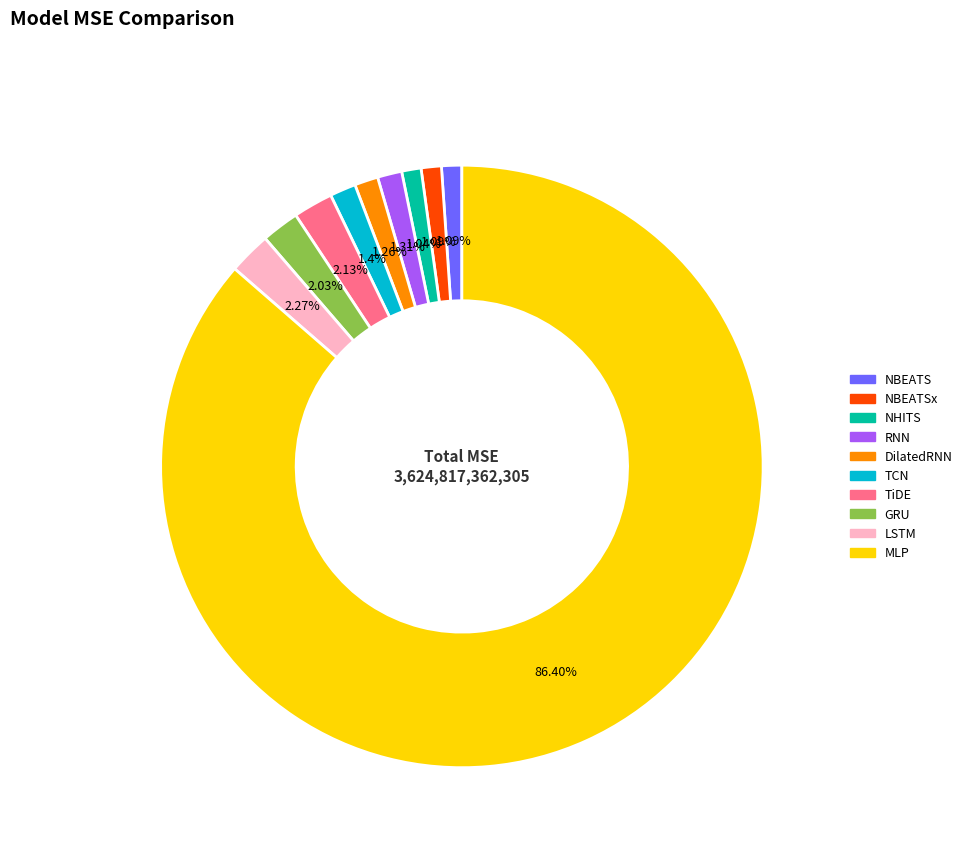

Is there any slice that represents more than half of the pie?

Yes